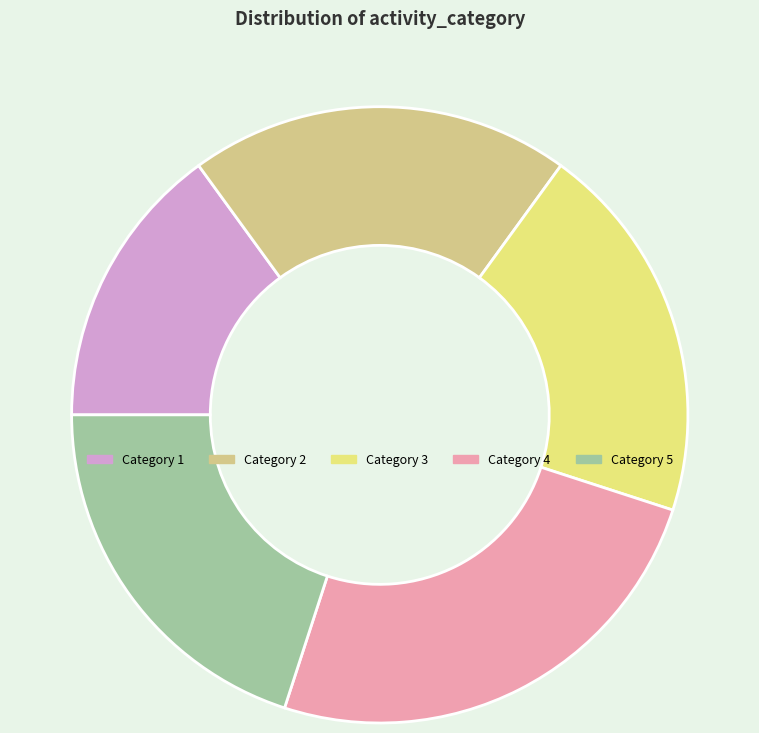

Is there a majority slice in this chart?

No